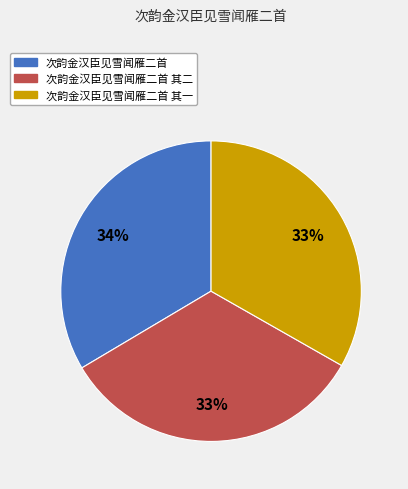

Is the sum of 次韵金汉臣见雪闻雁二首 其一 and 次韵金汉臣见雪闻雁二首 greater than half?

Yes